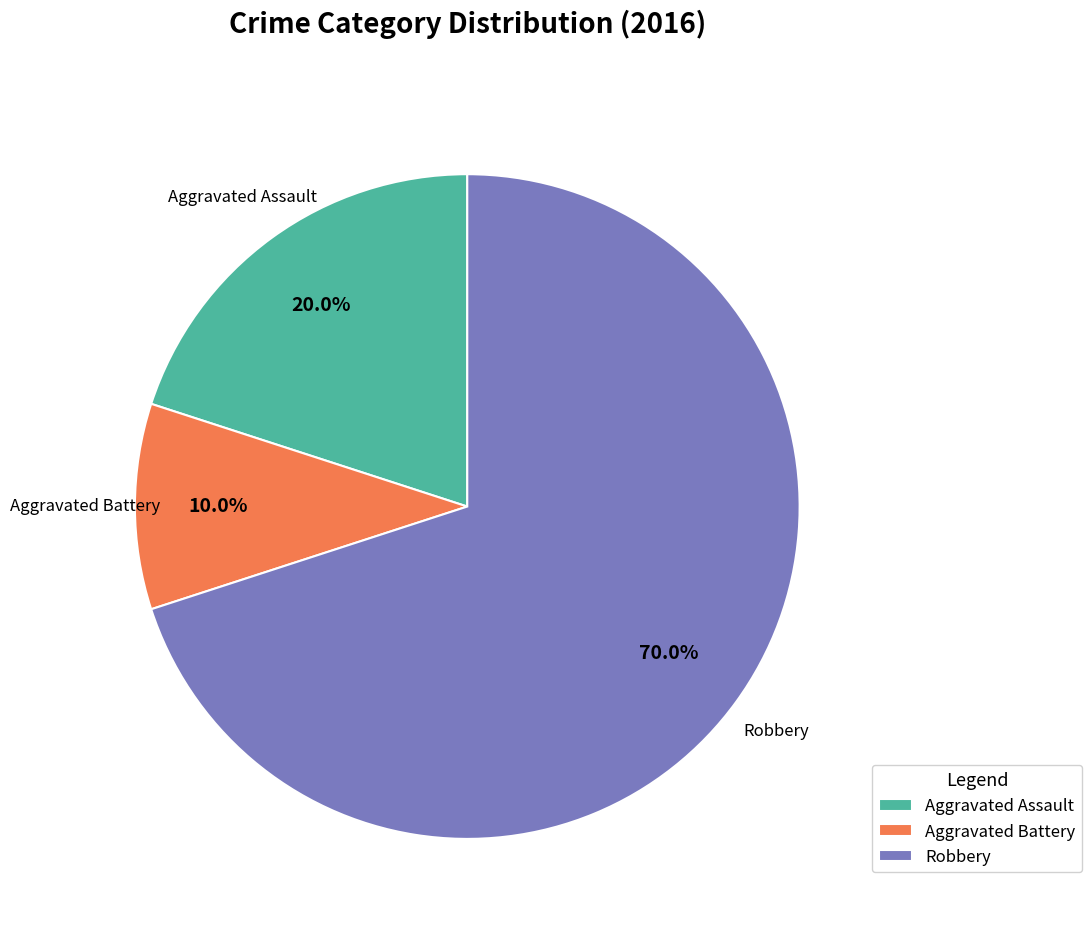

Which category has the smallest portion of the pie?

Aggravated Battery